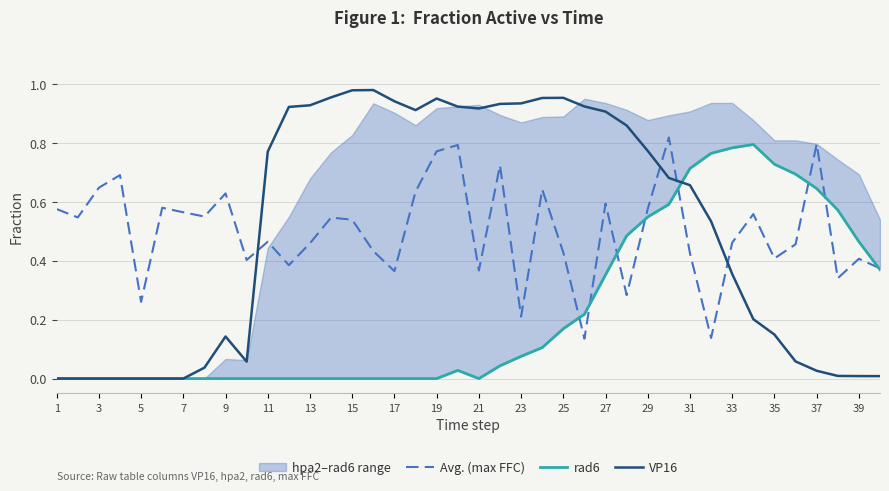

At how many categories does at least one series exceed 0?

40